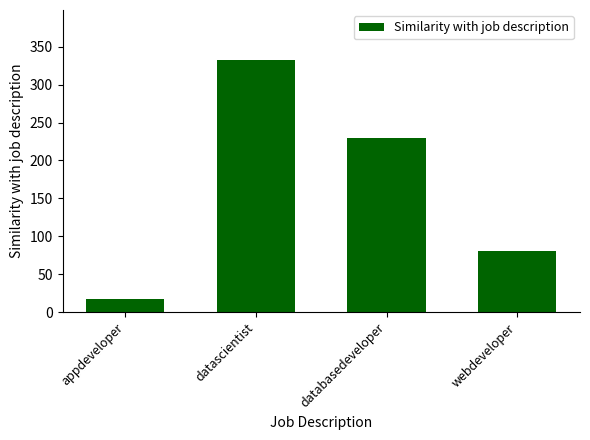

Rank the categories by value from lowest to highest.

appdeveloper, webdeveloper, databasedeveloper, datascientist